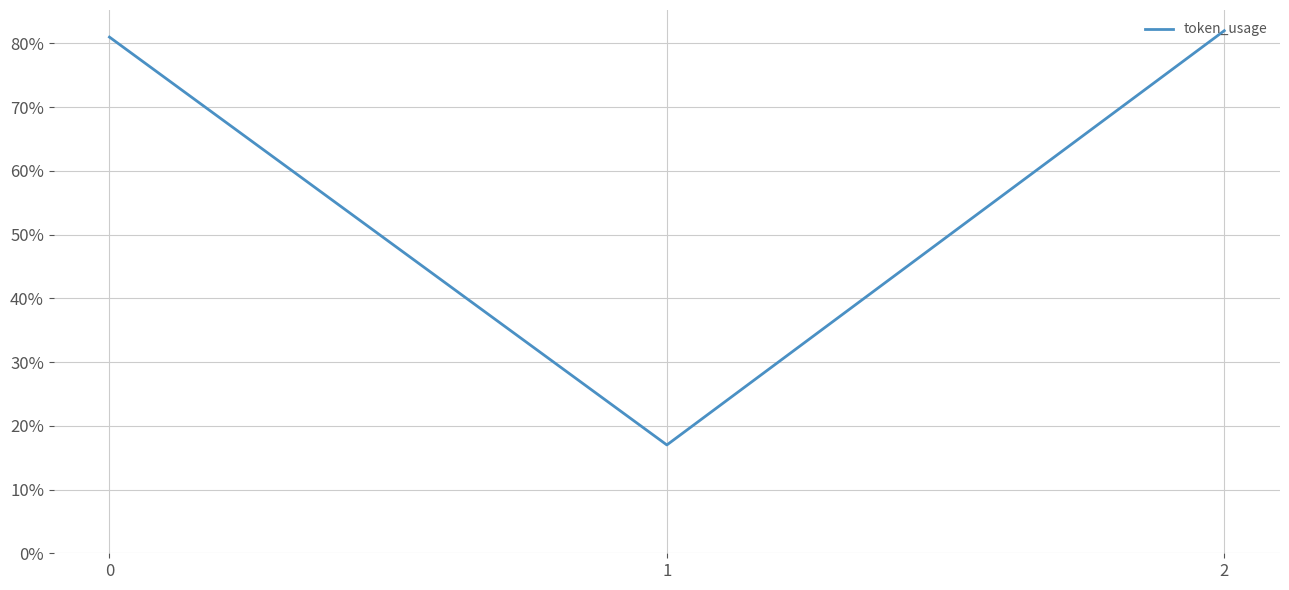

At which category does the chart reach its peak across all series?

2